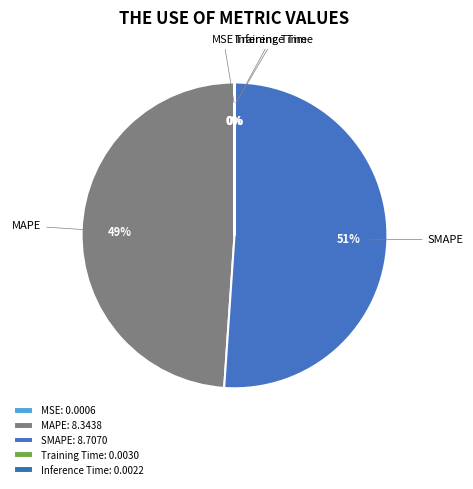

To the nearest percent, what percentage of the pie is SMAPE?

51%